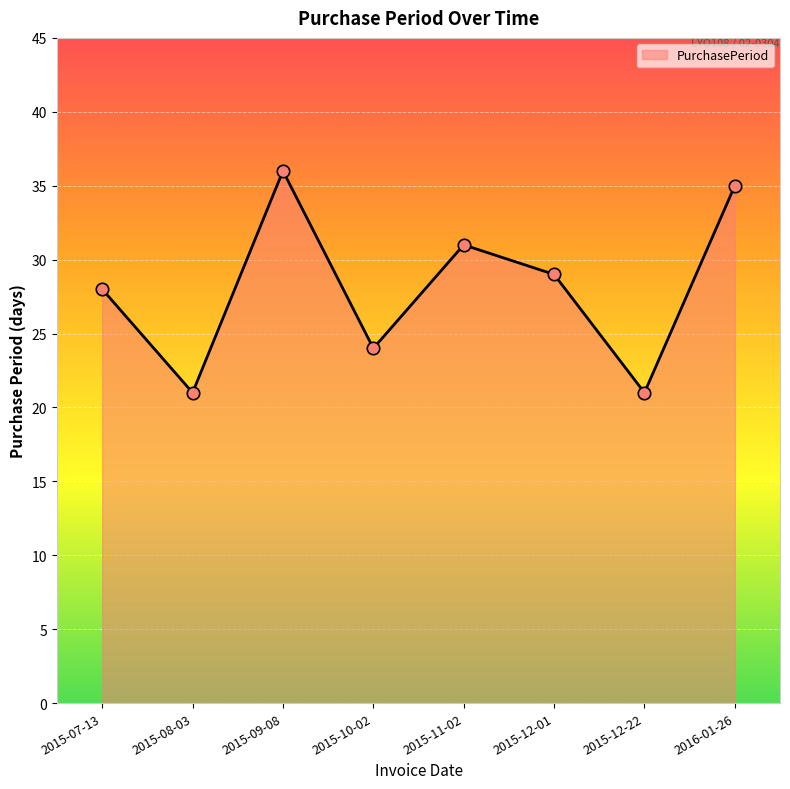

What is the ratio of the value at 2016-01-26 to the value at 2015-09-08?

1.0